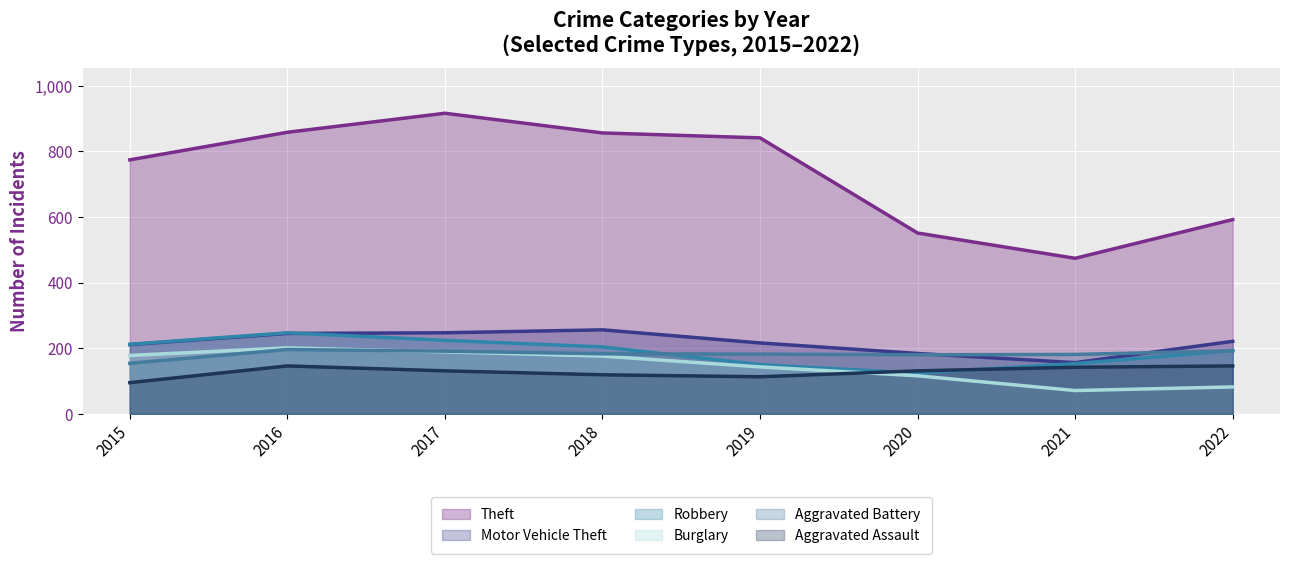

Is it true that Aggravated Assault equals 156 at 2015?

False